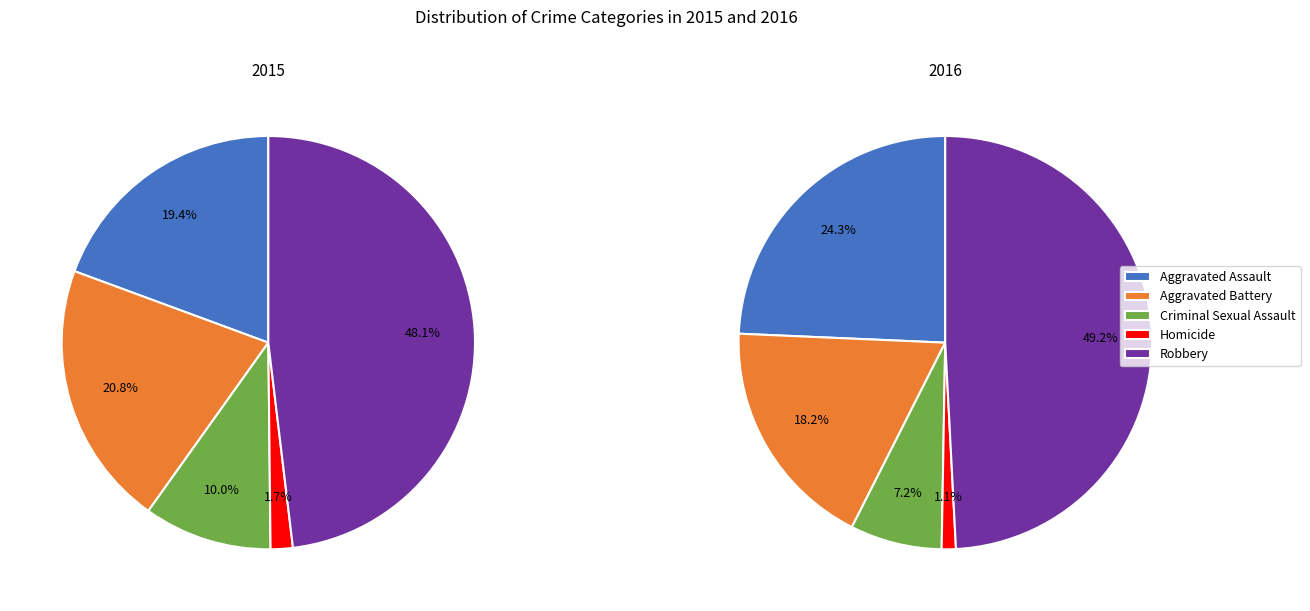

To the nearest percent, what portion does 5 represent?

7%